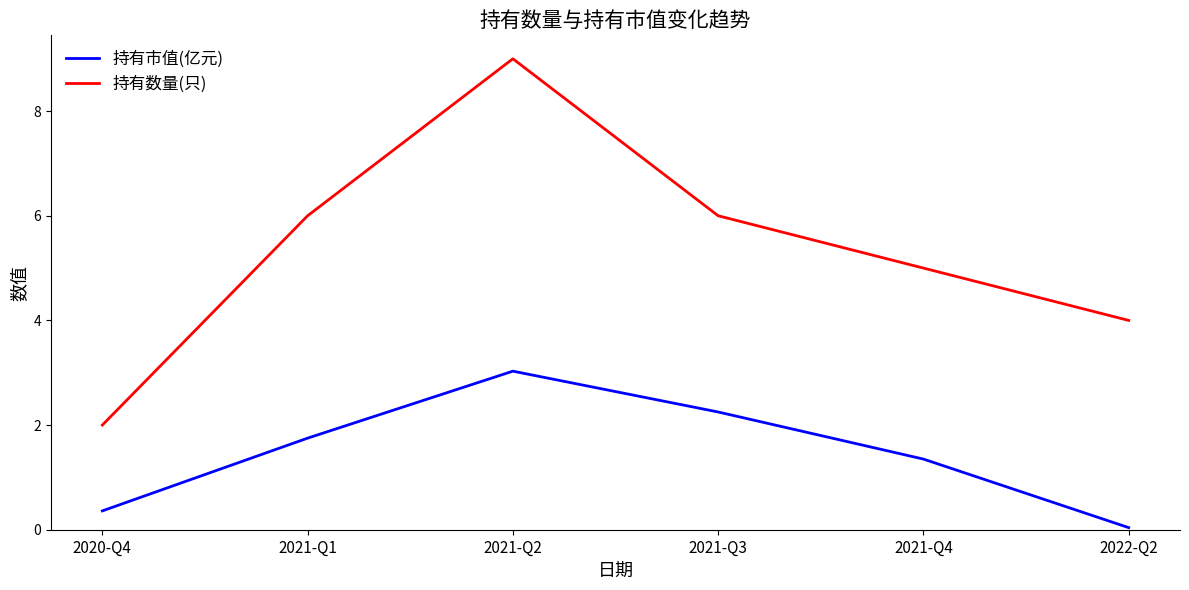

Which series has the largest range (max minus min)?

持有数量(只)